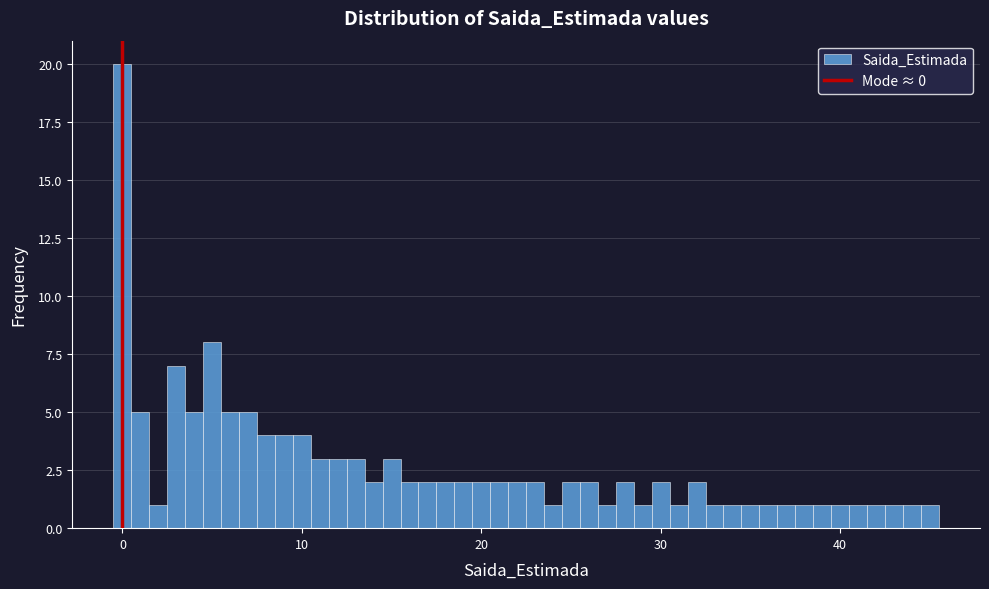

Around what value on the x-axis is the tallest bar? Give the approximate position of its centre, as read against the axis.

0